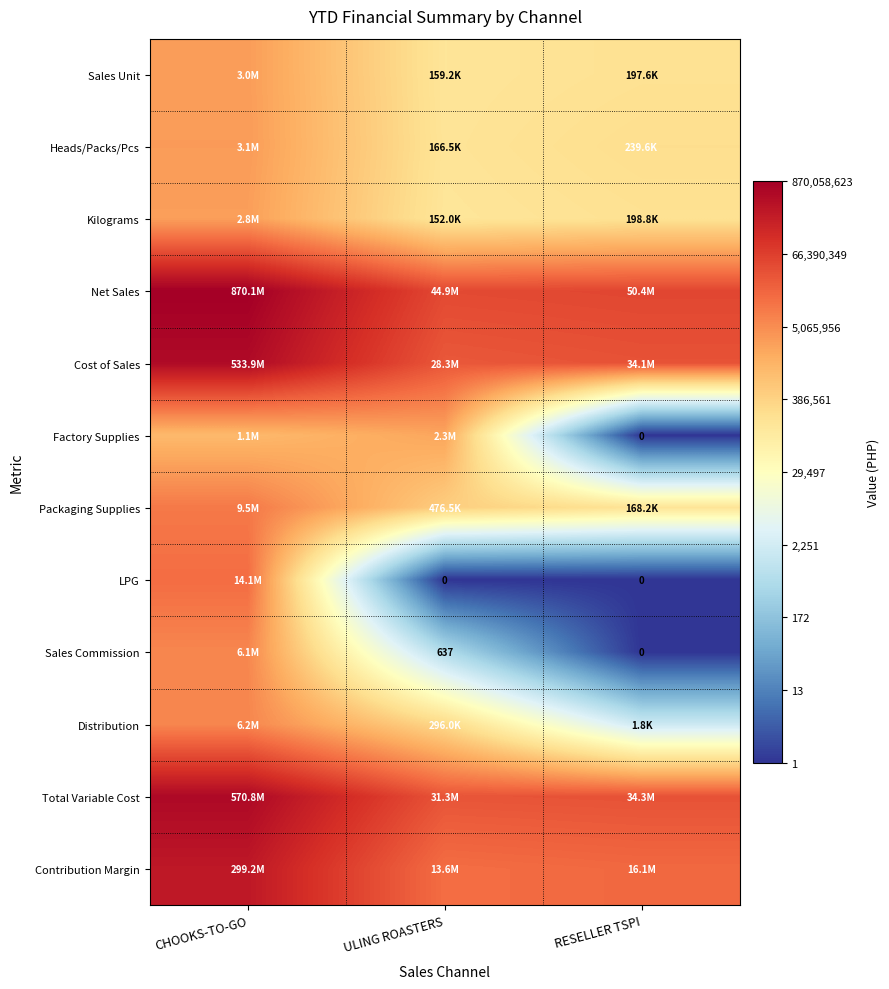

Is it true that Factory Supplies equals 4.0 at RESELLER TSPI?

False